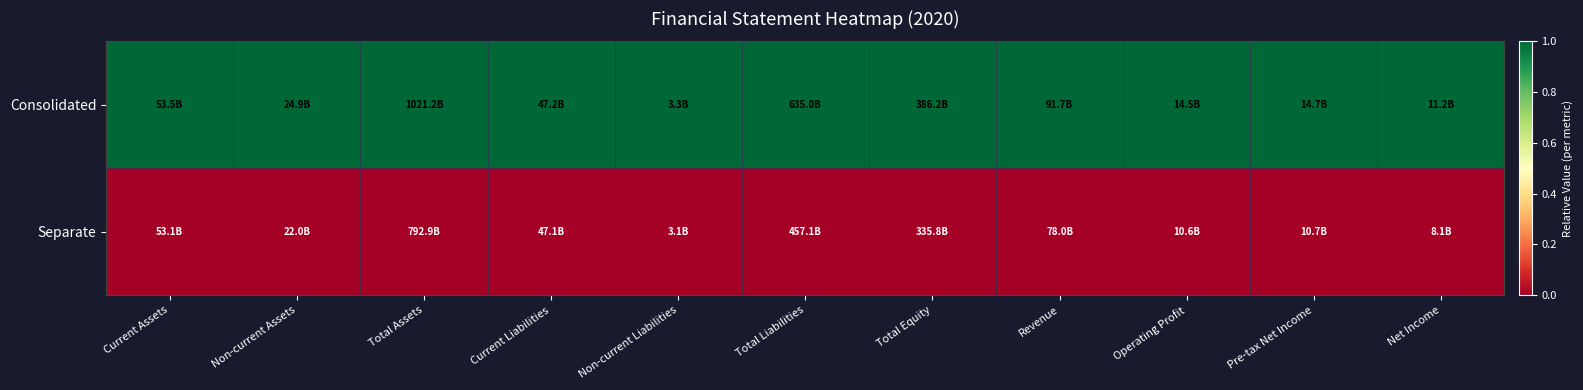

Count the number of data series in this chart.

2